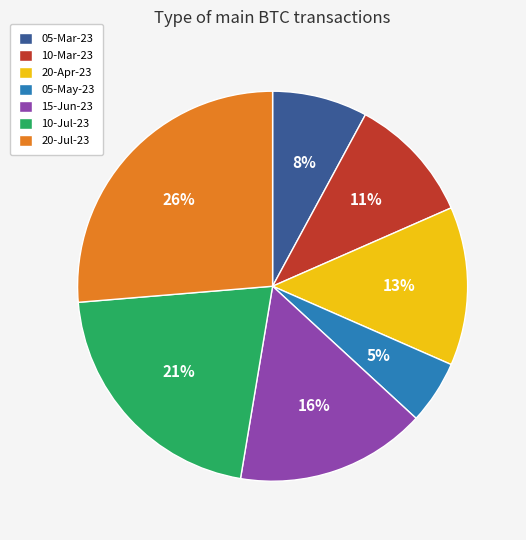

Does 05-May-23 account for over 50% of the chart?

No